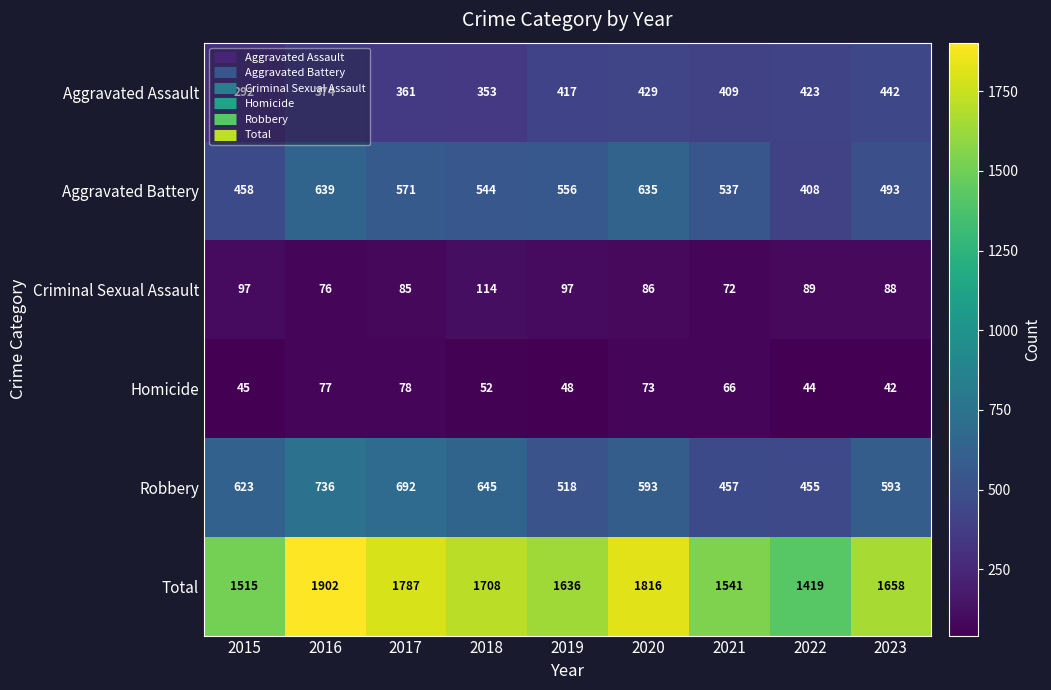

How many data points does each series have?

9